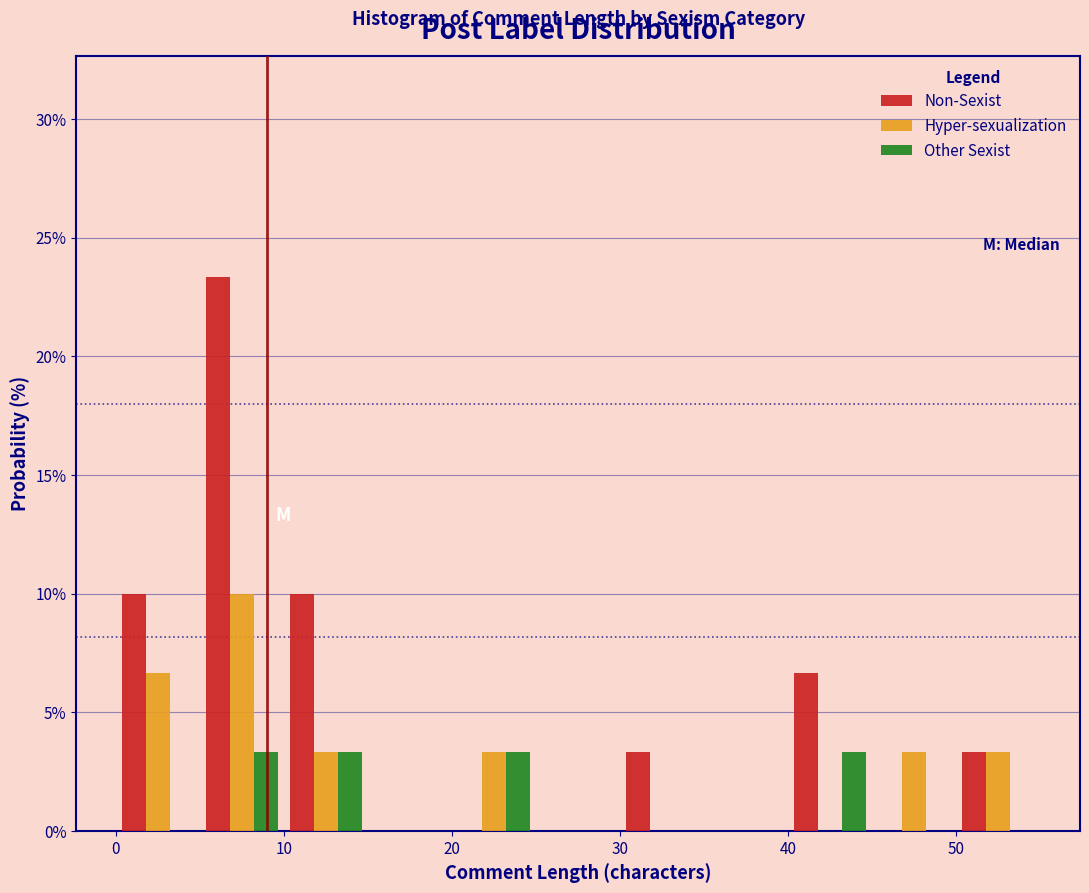

Reading left to right, list every range on the x-axis with the height of the bar of each series over it. The values are not printed on the chart, so give them approximately, as read against the axis.

0 to 5: Non-Sexist=10.0	Hyper-sexualization=6.5	Other Sexist=0
5 to 10: Non-Sexist=23.5	Hyper-sexualization=10.0	Other Sexist=3.5
10 to 15: Non-Sexist=10.0	Hyper-sexualization=3.5	Other Sexist=3.5
15 to 20: Non-Sexist=0	Hyper-sexualization=0	Other Sexist=0
20 to 25: Non-Sexist=0	Hyper-sexualization=3.5	Other Sexist=3.5
25 to 30: Non-Sexist=0	Hyper-sexualization=0	Other Sexist=0
30 to 35: Non-Sexist=3.5	Hyper-sexualization=0	Other Sexist=0
35 to 40: Non-Sexist=0	Hyper-sexualization=0	Other Sexist=0
40 to 45: Non-Sexist=6.5	Hyper-sexualization=0	Other Sexist=3.5
45 to 50: Non-Sexist=0	Hyper-sexualization=3.5	Other Sexist=0
50 to 55: Non-Sexist=3.5	Hyper-sexualization=3.5	Other Sexist=0